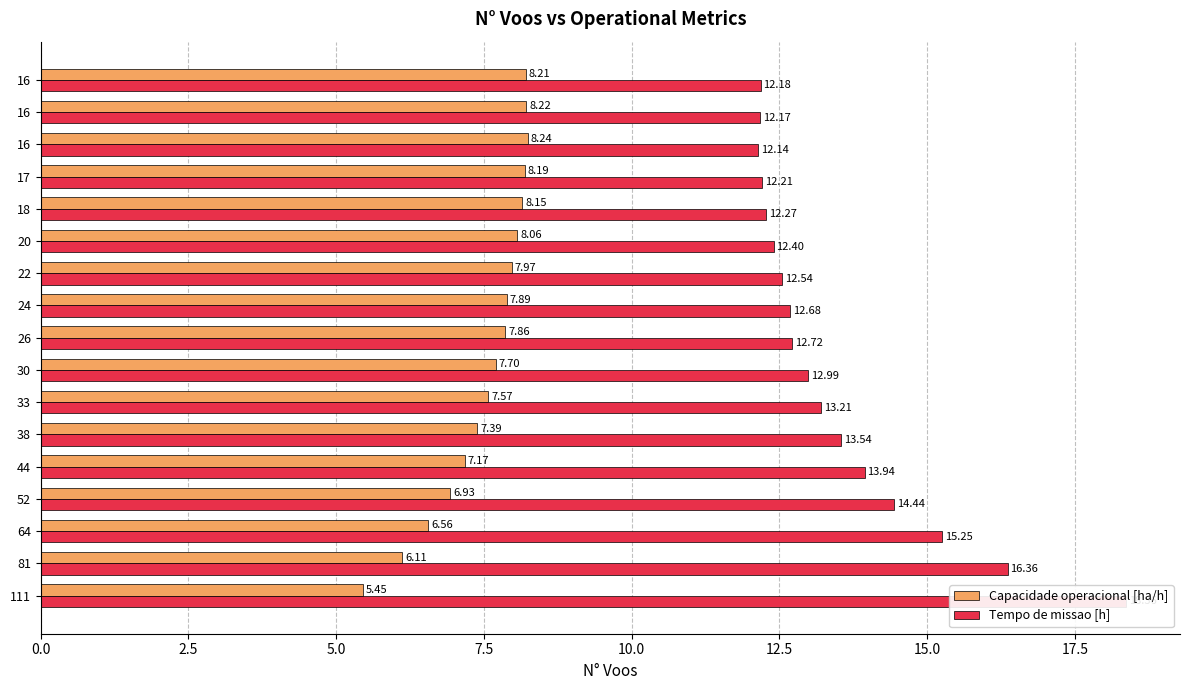

Rank the series by their maximum value, from lowest to highest.

Capacidade operacional [ha/h], Tempo de missao [h]